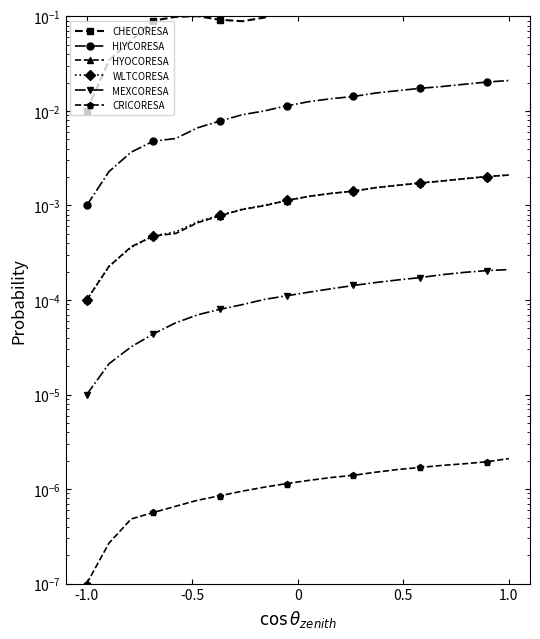

At which category is the sum across all series the highest?

17